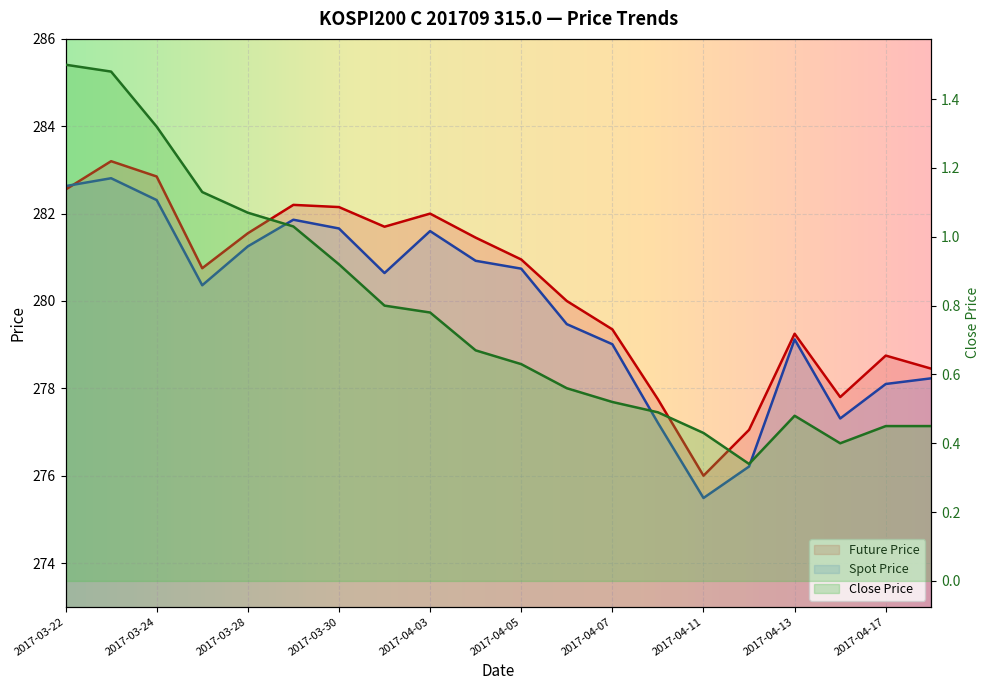

What is the spread (max minus min) of values at 2017-04-06?

279.4